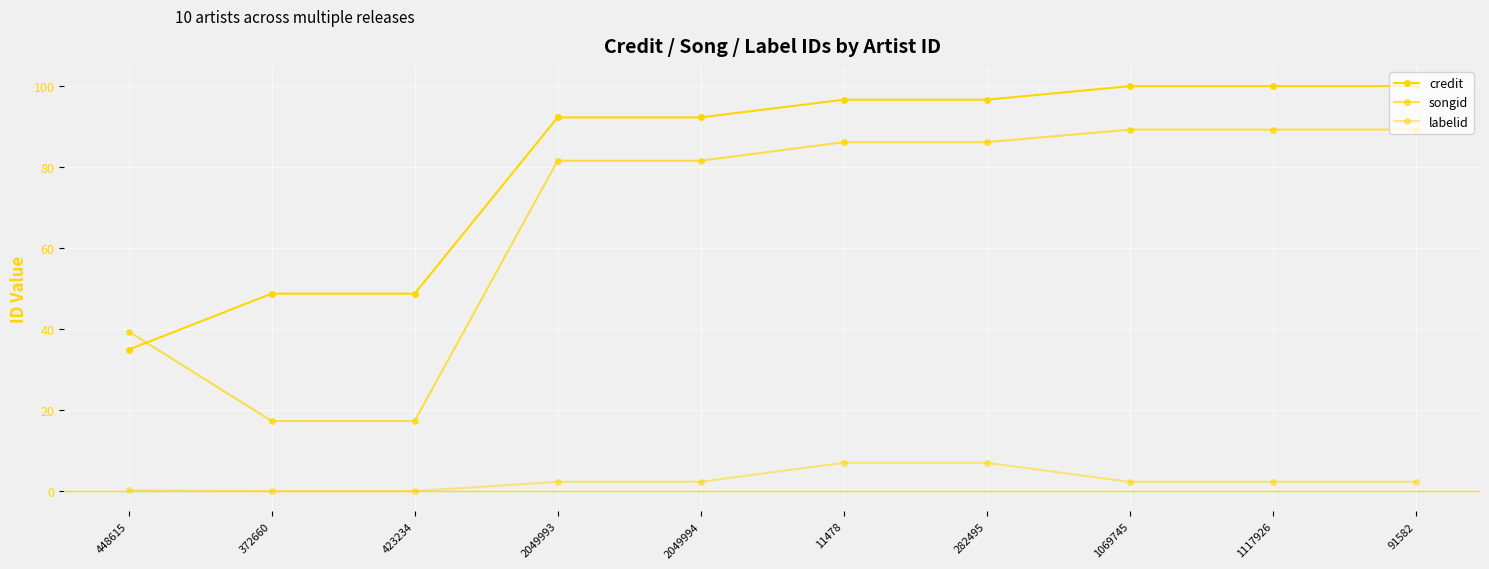

List the series in order of their peak value, lowest first.

labelid, songid, credit